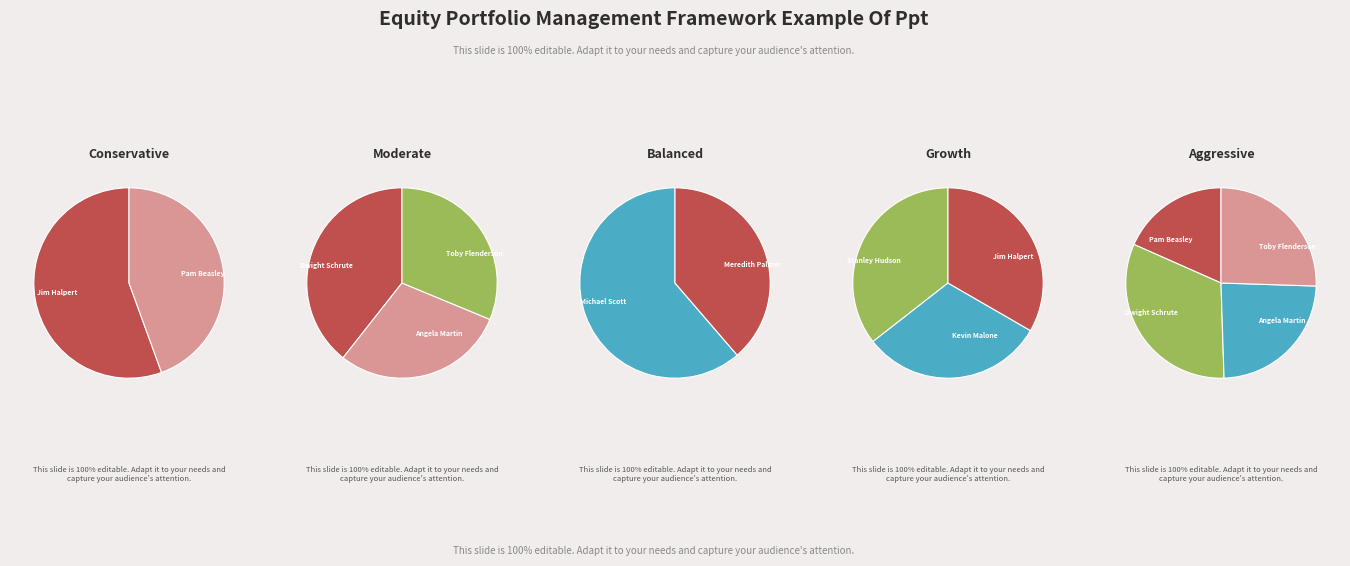

What is the smallest slice in the pie chart?

Pam Beasley